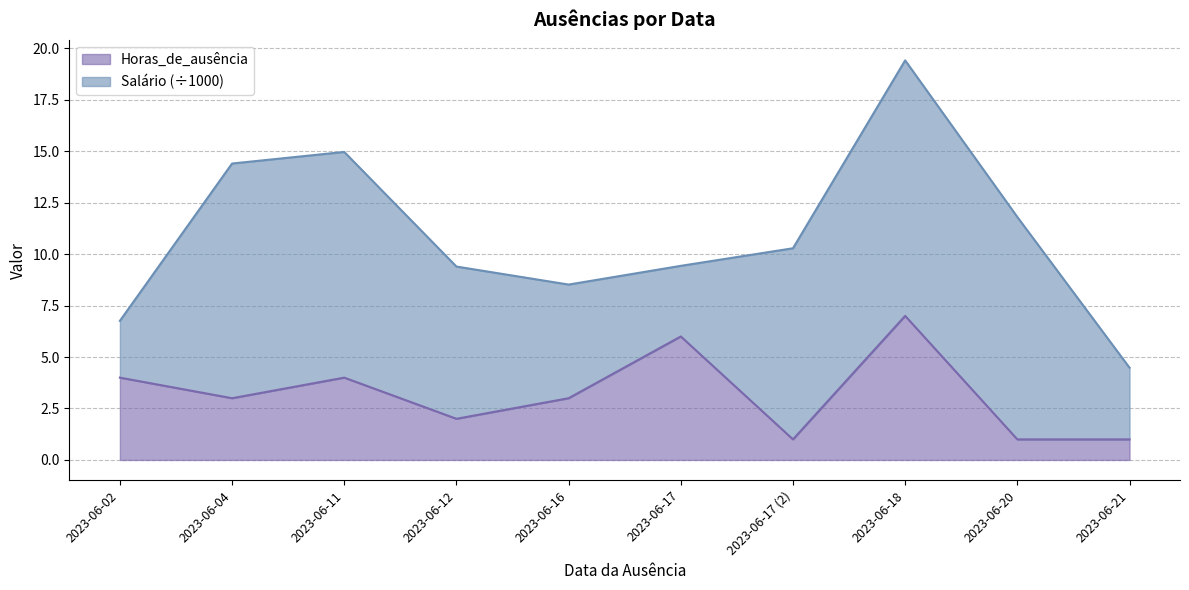

How many values are between 1 and 4?

8